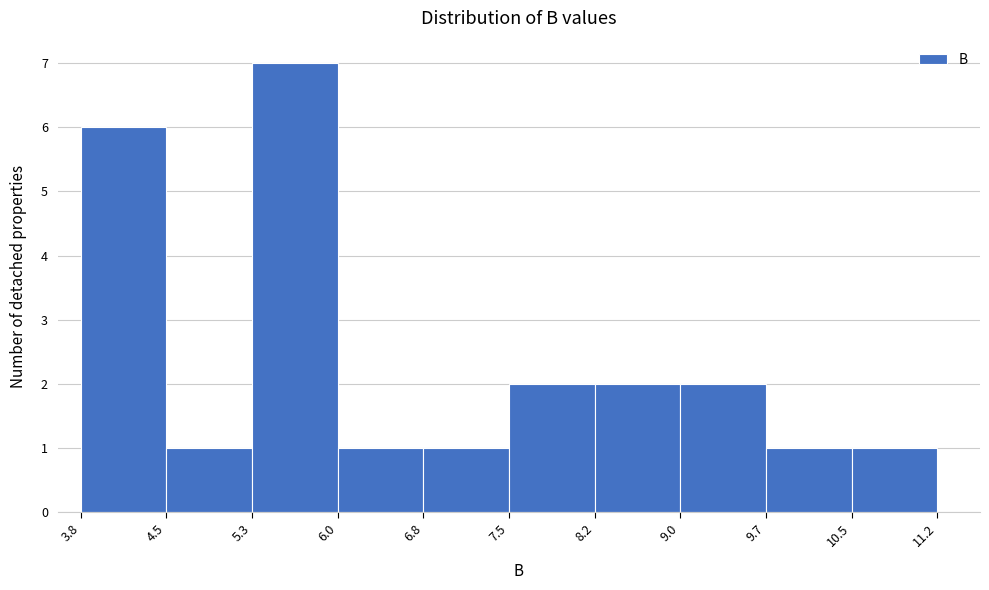

What is the height of the bar covering 6.8 to 7.5 on the x-axis? The values are not printed on the chart, so give them approximately, as read against the axis.

1